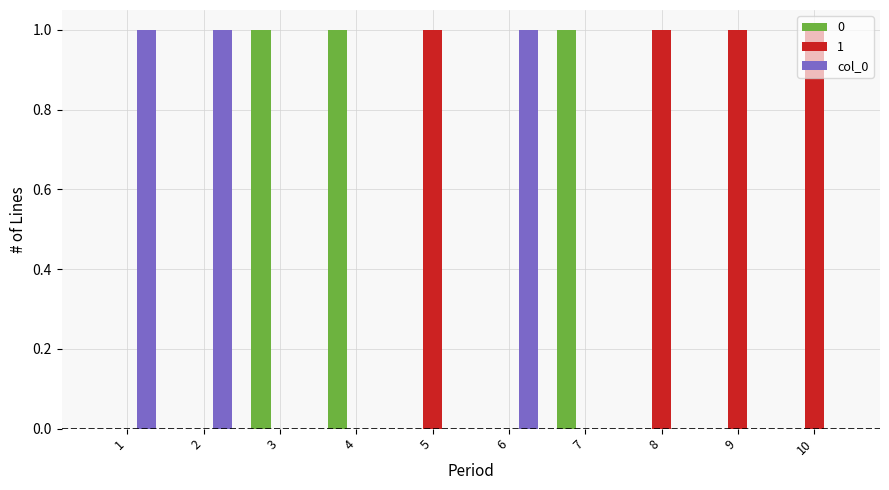

True or false: col_0 has a value of 0 at 8.

True